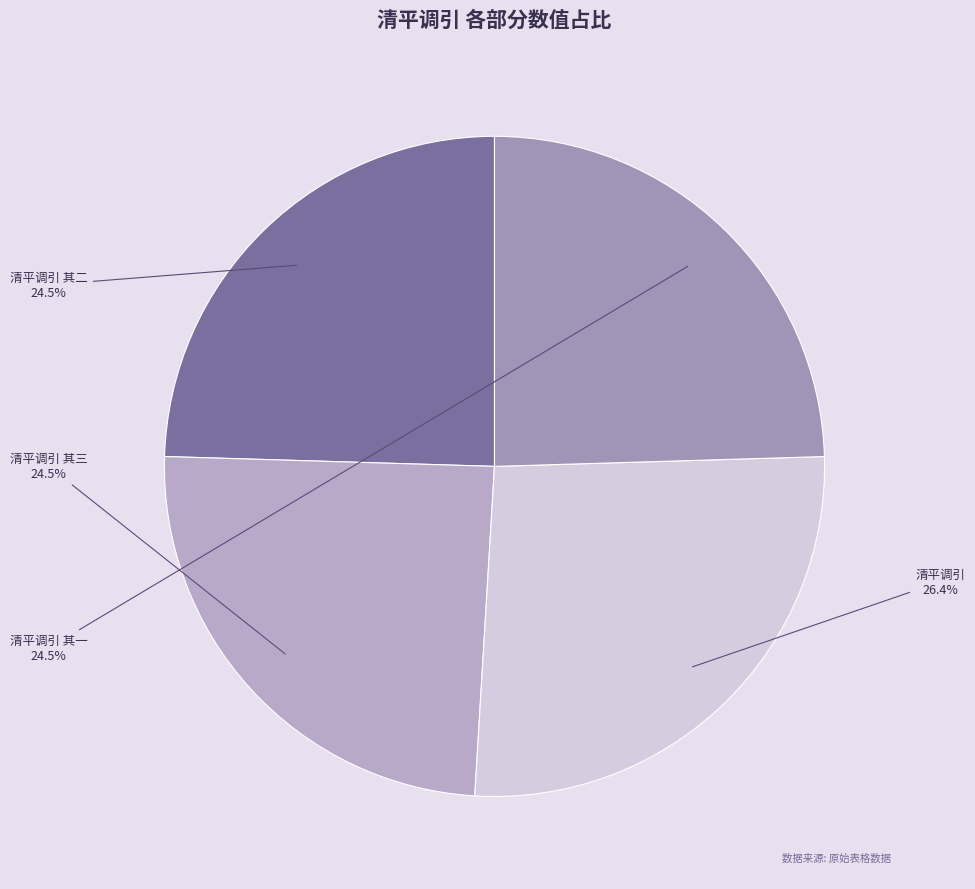

Is there any slice that represents more than half of the pie?

No